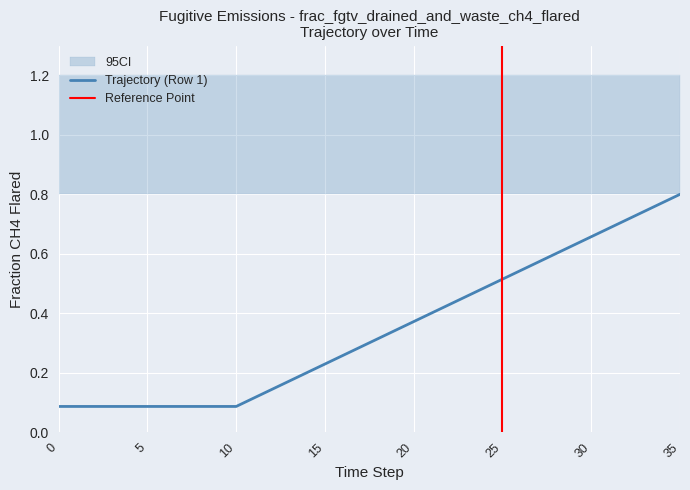

What is the difference between the maximum and minimum values?

0.7